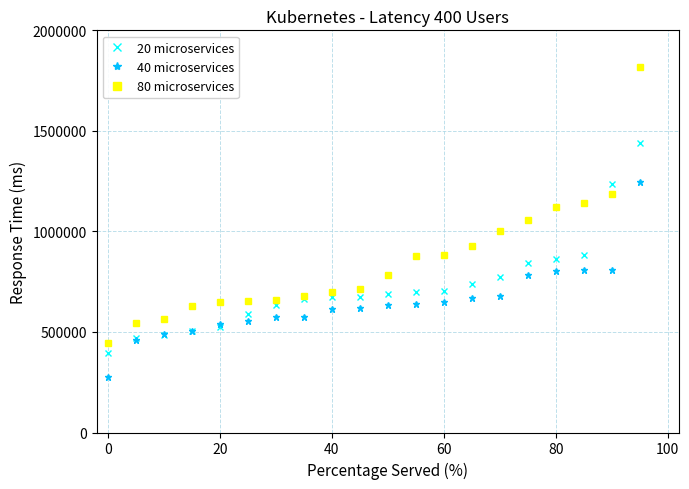

Rank the series by their maximum value, from lowest to highest.

40 microservices, 20 microservices, 80 microservices